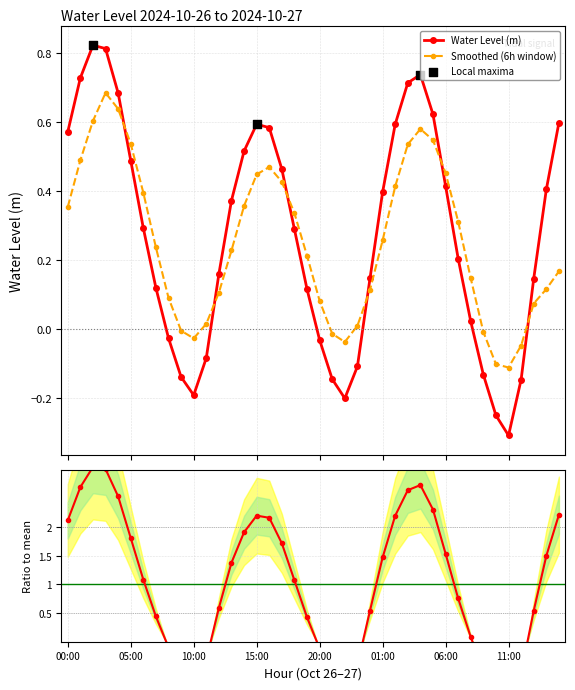

Which has a higher value, 2024-10-26 12:00 or 2024-10-26 01:00?

2024-10-26 01:00